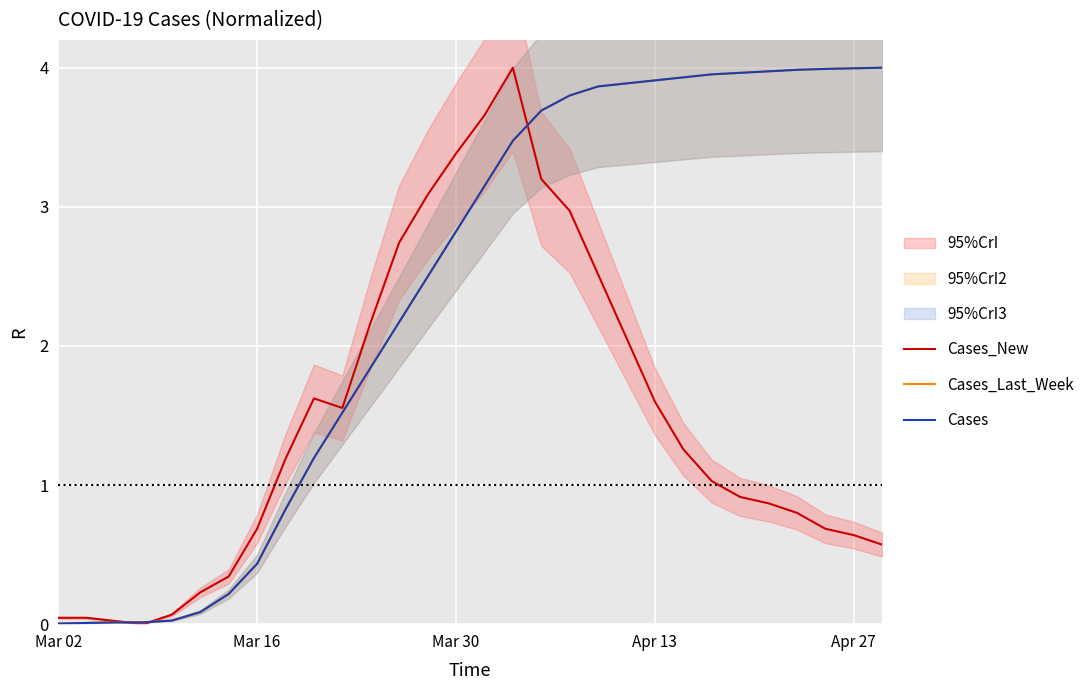

What is the maximum value for Cases_New?

4.0